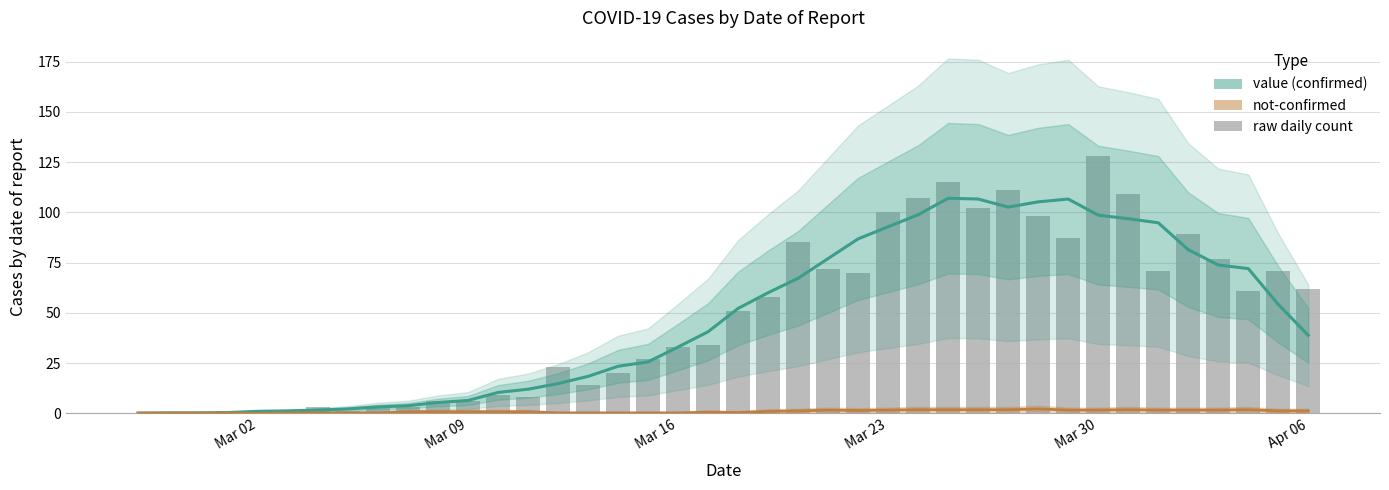

What is the difference between the maximum and minimum values in the not-confirmed series?

2.2